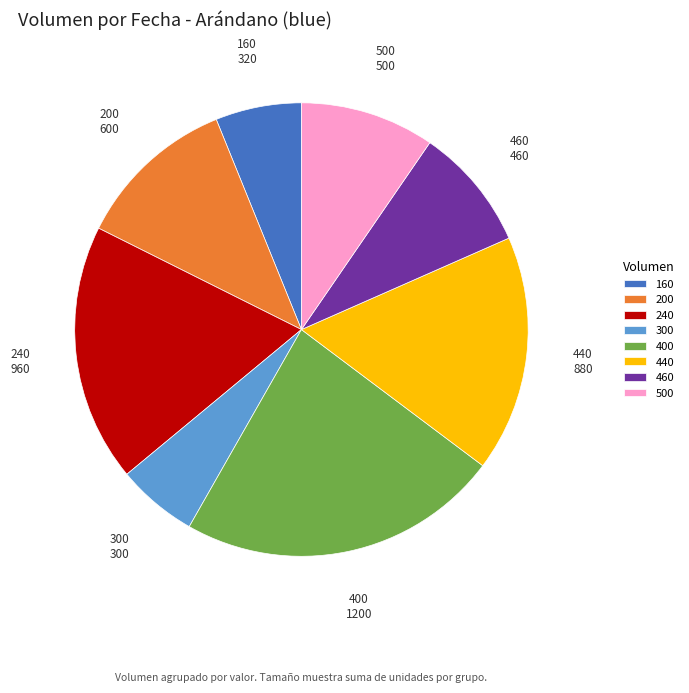

True or false: 400 accounts for 13% of the total.

False